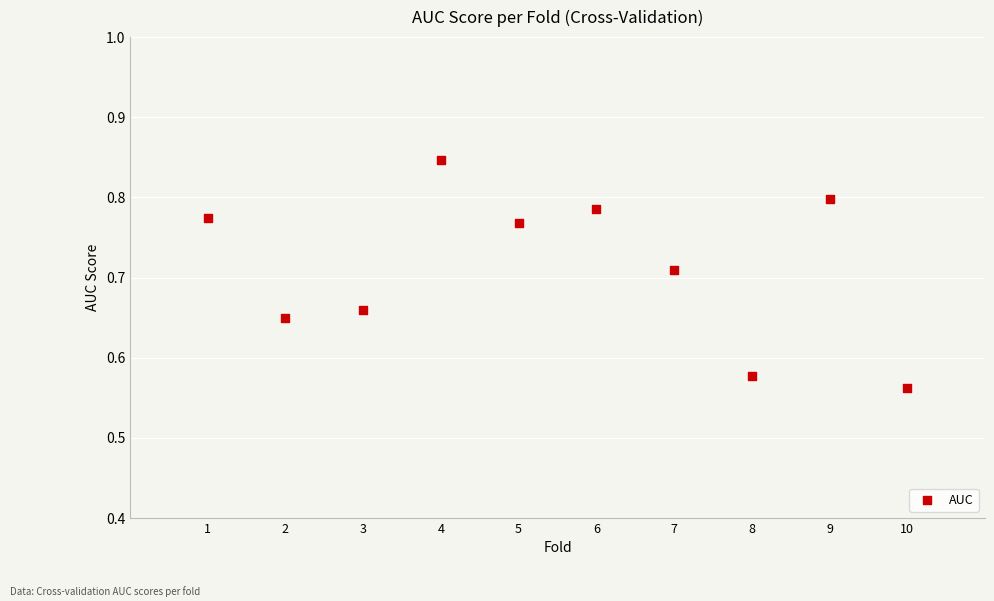

What is the range of Y values (max minus min)?

0.3